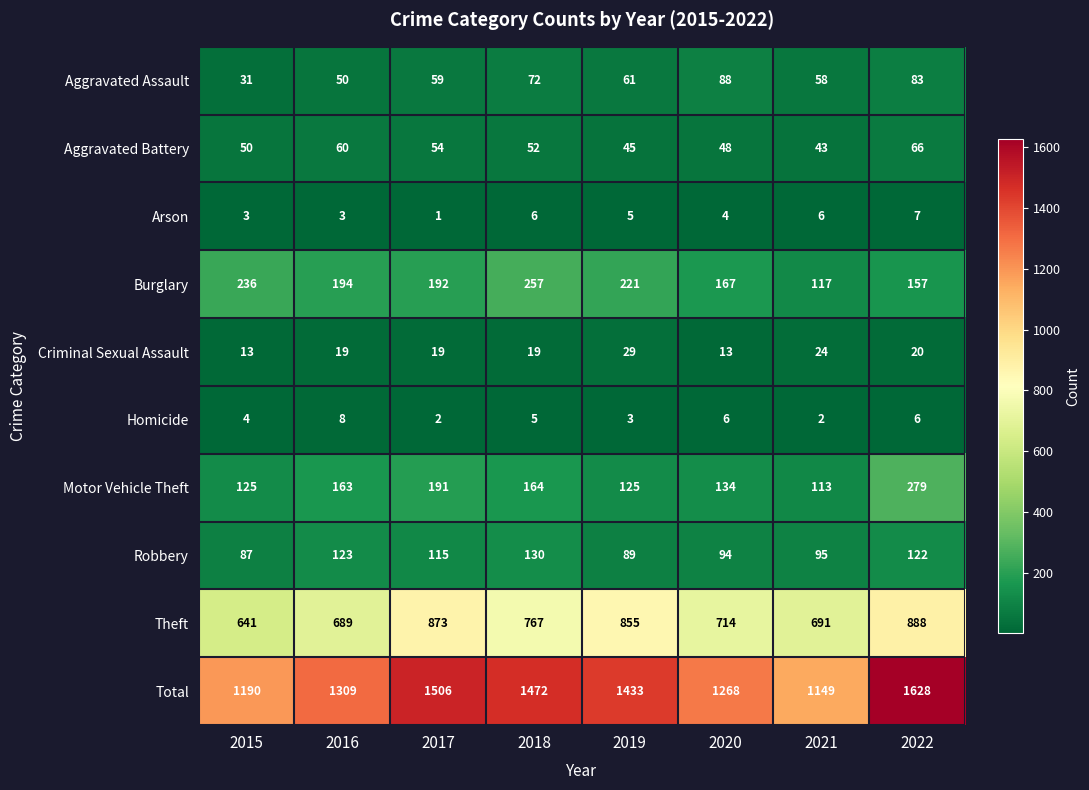

List the labels in order of Robbery value, largest first.

2018, 2016, 2022, 2017, 2021, 2020, 2019, 2015